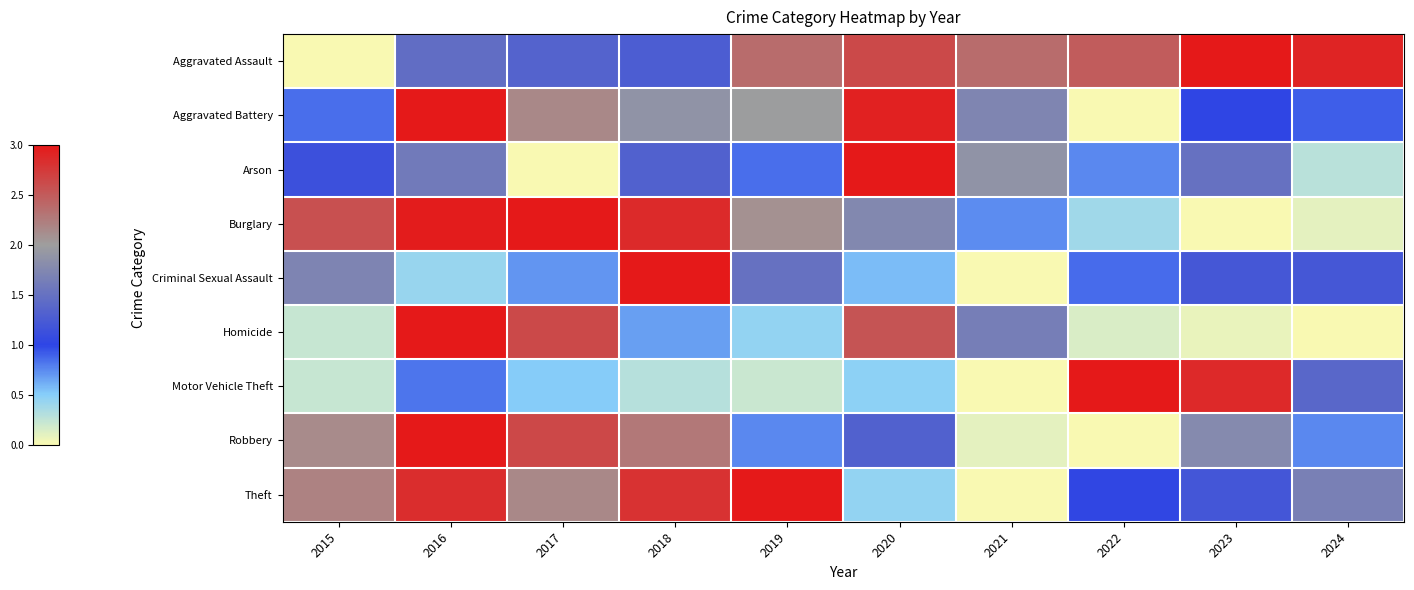

Rank the series at 2024 from lowest to highest value.

Homicide, Burglary, Arson, Robbery, Aggravated Battery, Criminal Sexual Assault, Motor Vehicle Theft, Theft, Aggravated Assault